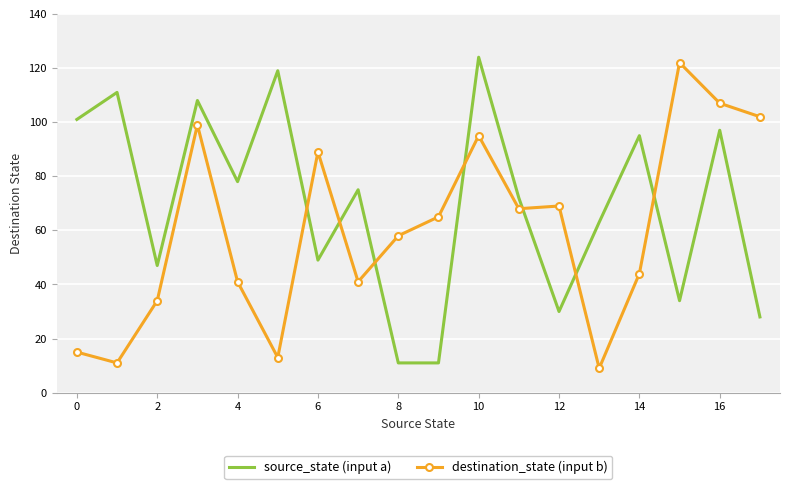

List the series in order of their overall mean, highest first.

source_state (input a), destination_state (input b)